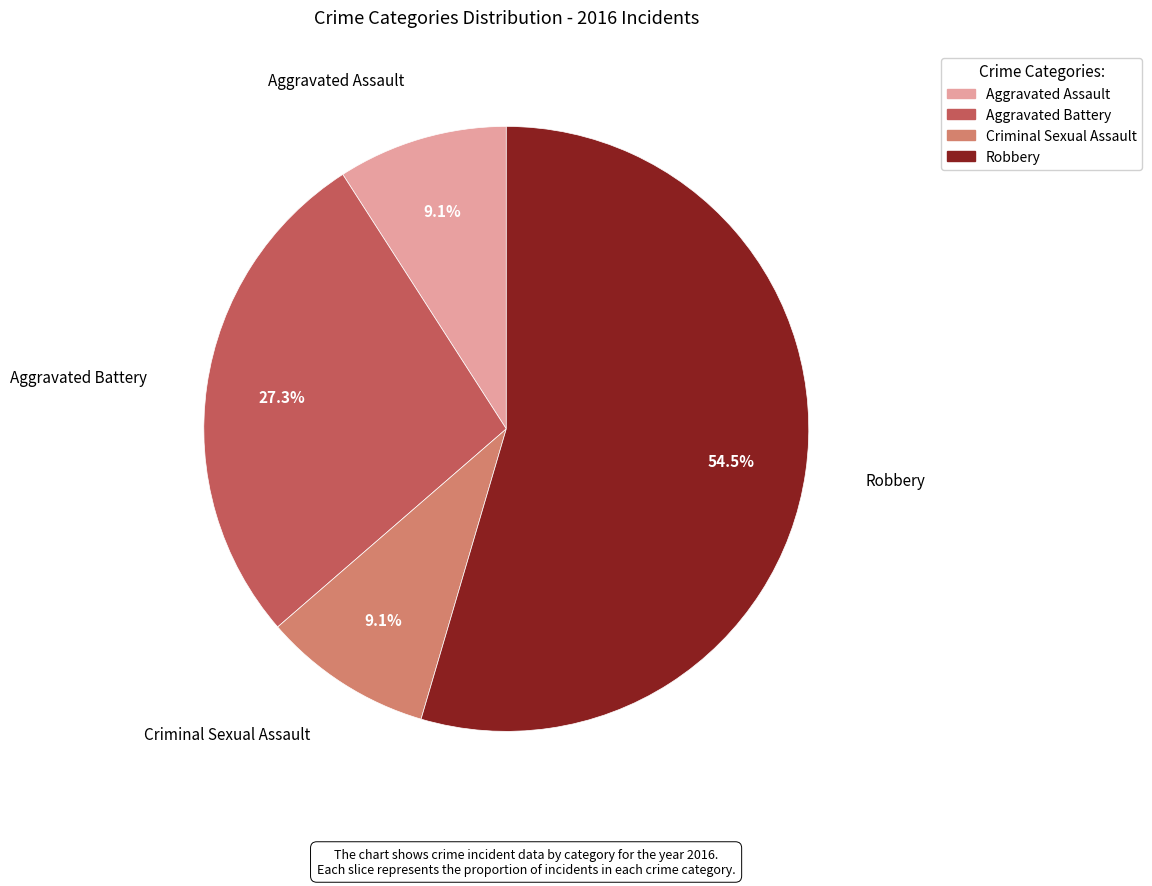

Is Aggravated Assault the majority of the pie?

No